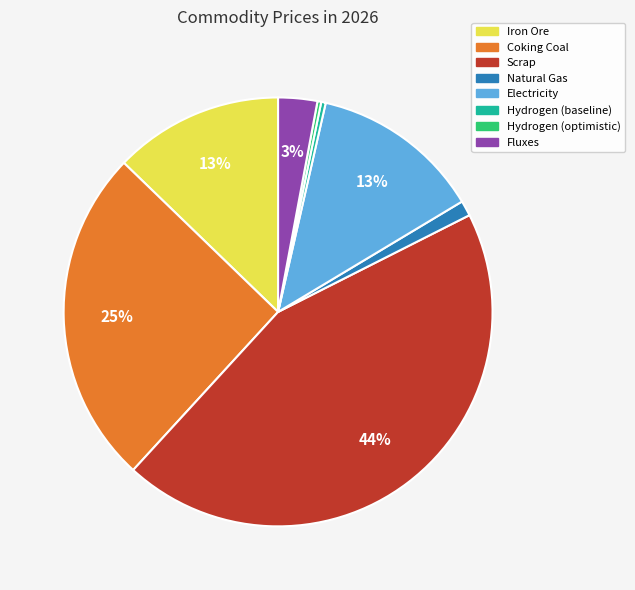

Is there a majority slice in this chart?

No